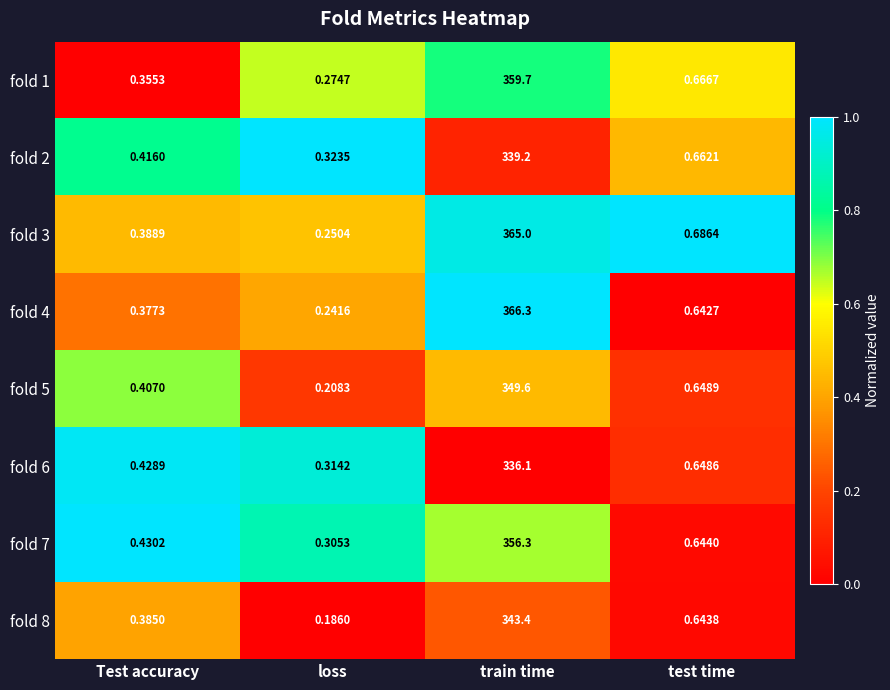

List the labels in order of fold 2 value, largest first.

train time, test time, Test accuracy, loss